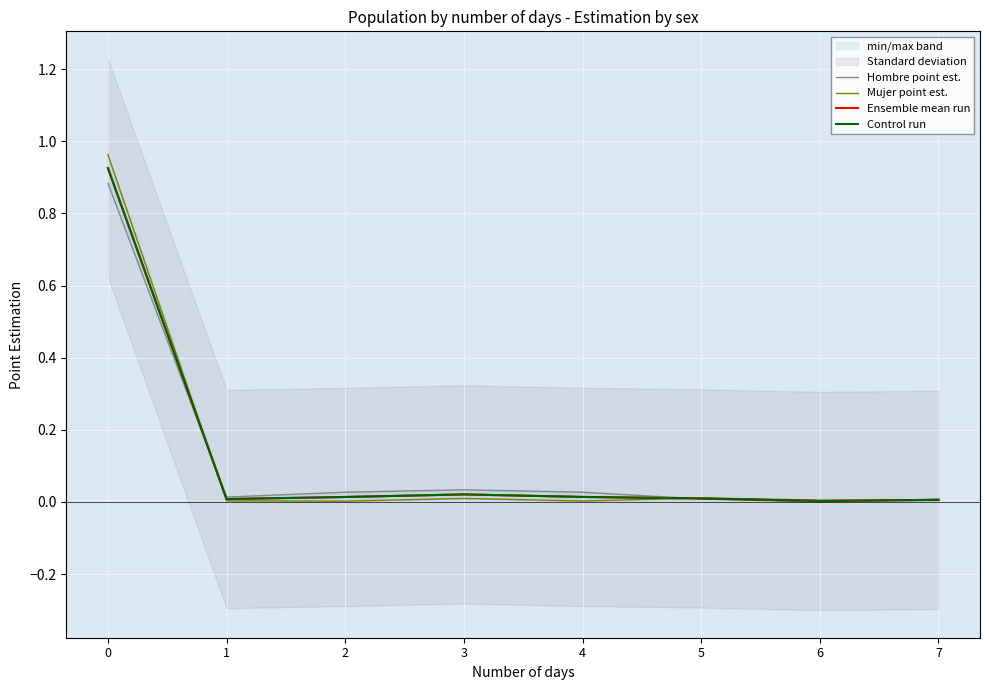

Which has a higher value, 6 or 5?

5